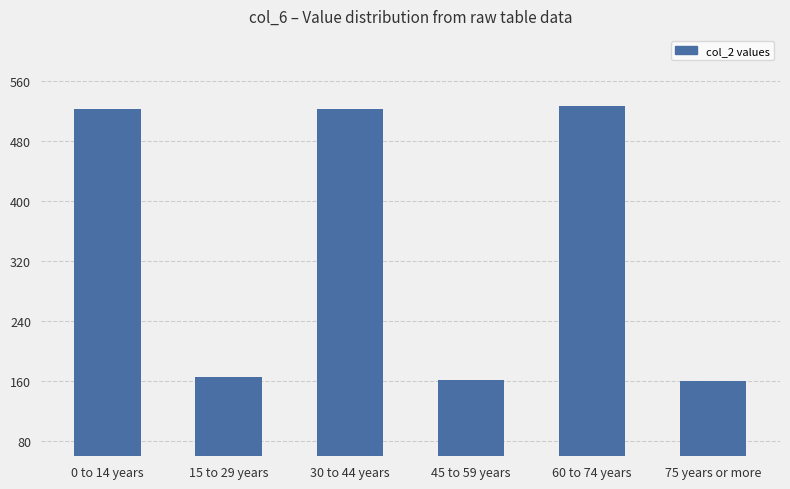

How many data points are less than 522?

3